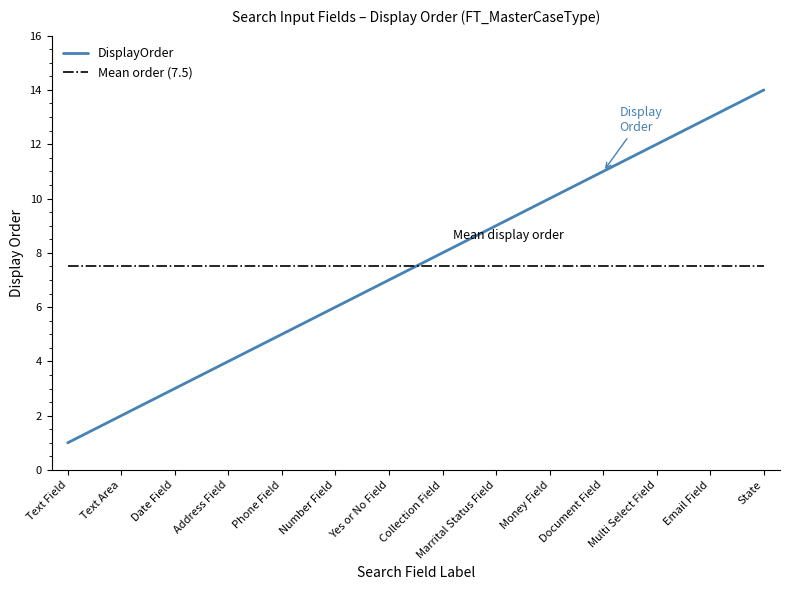

Reading left to right, what are all the values shown in this chart?

Text Field=1	Text Area=2	Date Field=3	Address Field=4	Phone Field=5	Number Field=6	Yes or No Field=7	Collection Field=8	Marrital Status Field=9	Money Field=10	Document Field=11	Multi Select Field=12	Email Field=13	State=14